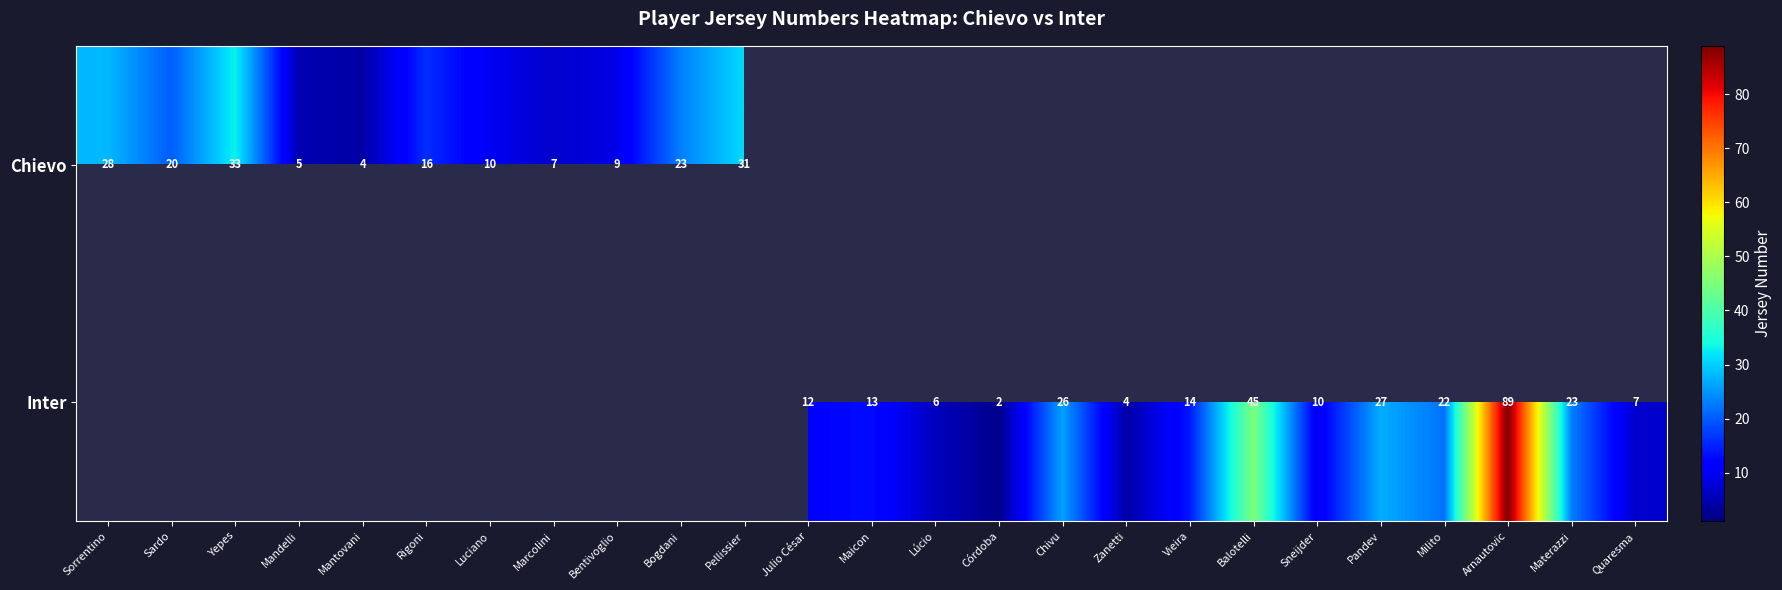

The Inter series shows 9 at Balotelli. True or false?

False